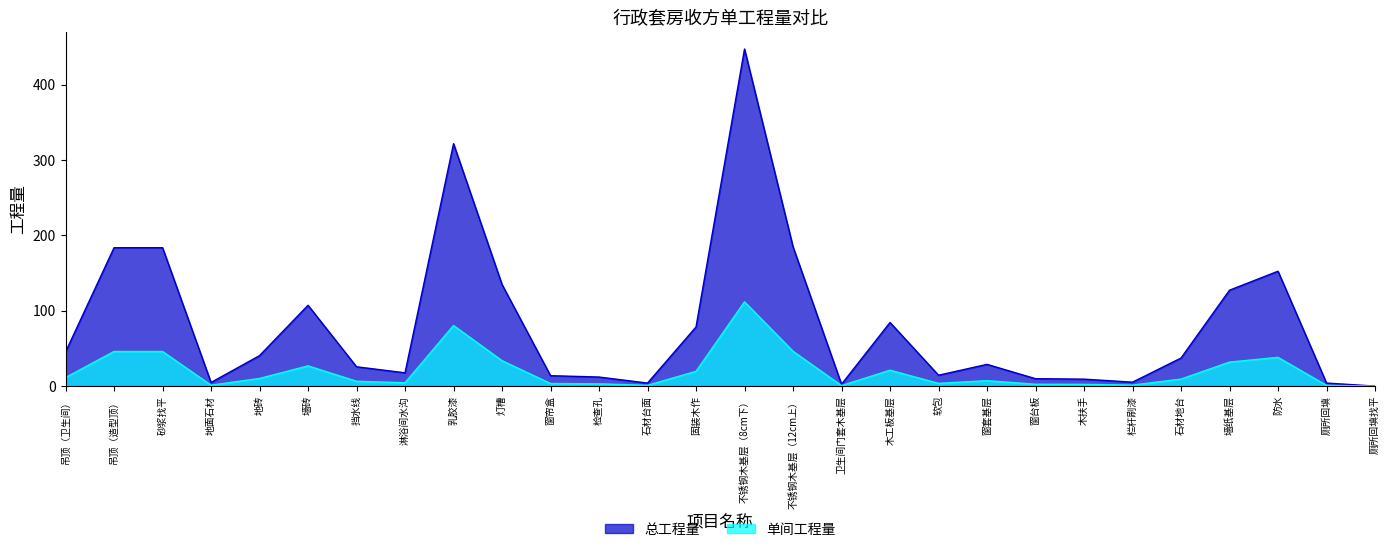

What position from the left is 灯槽?

10